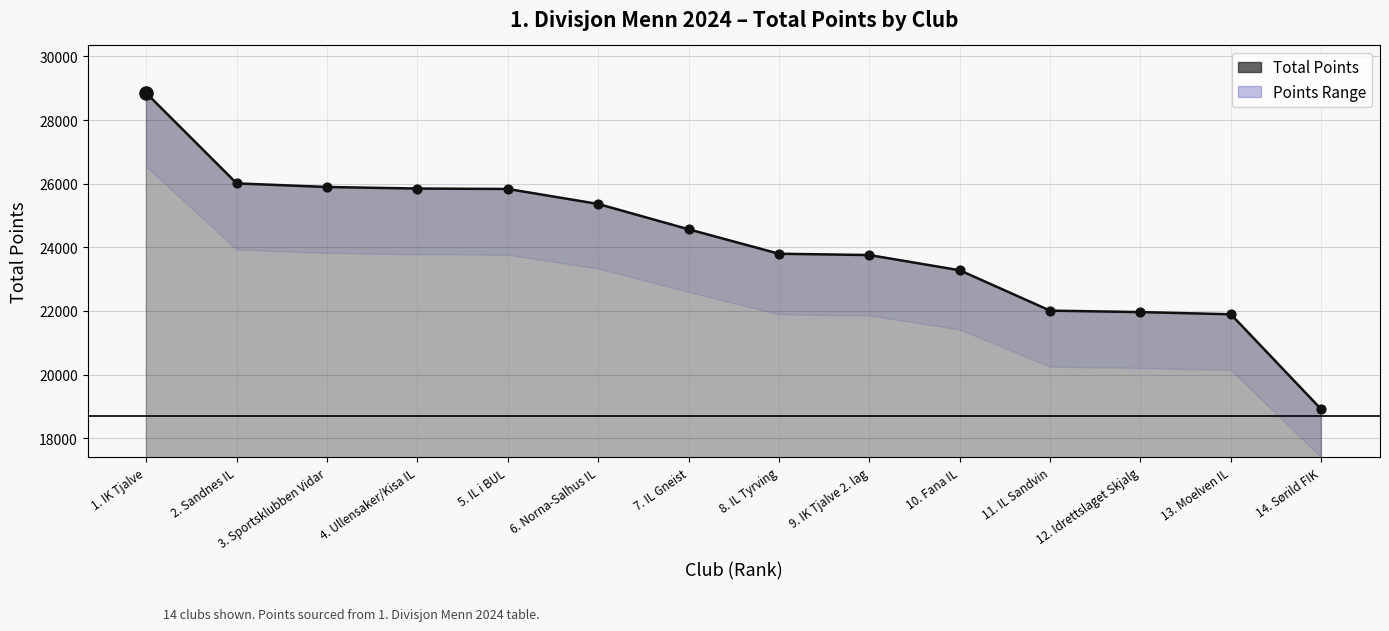

What is the ratio of the value at 12. Idrettslaget Skjalg to the value at 5. IL i BUL?

0.9